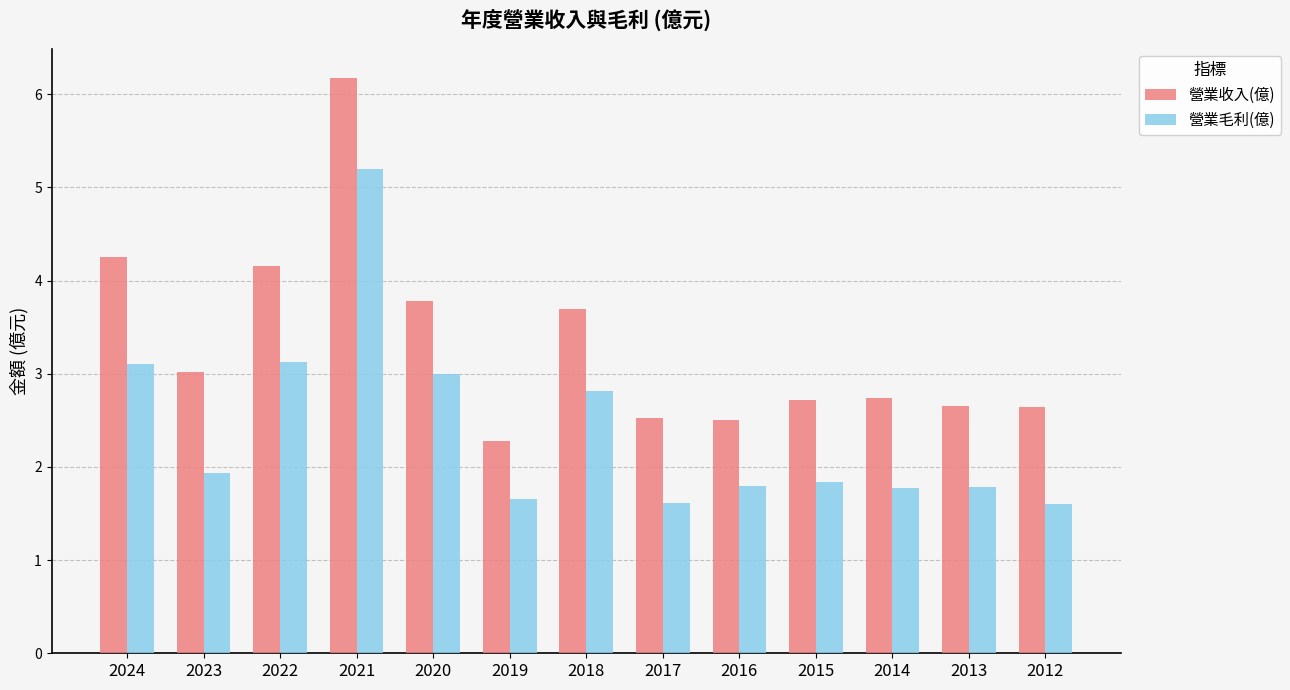

How many bars are there in each group?

2